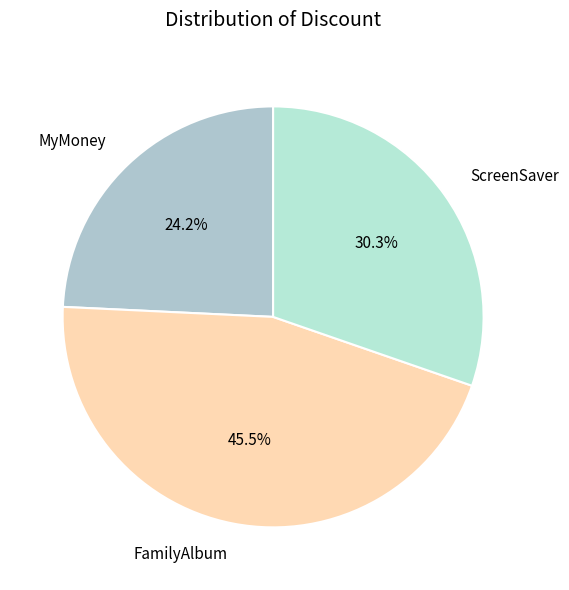

What percentage do FamilyAlbum and ScreenSaver together represent?

75.8%